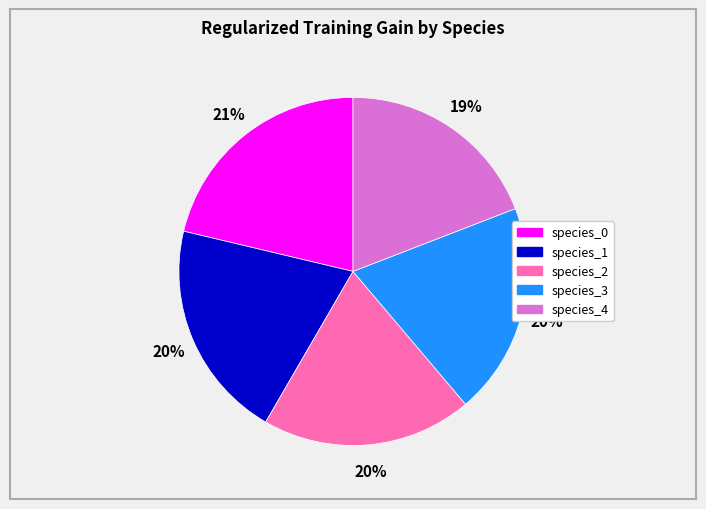

Is the sum of species_1 and species_4 greater than half?

No